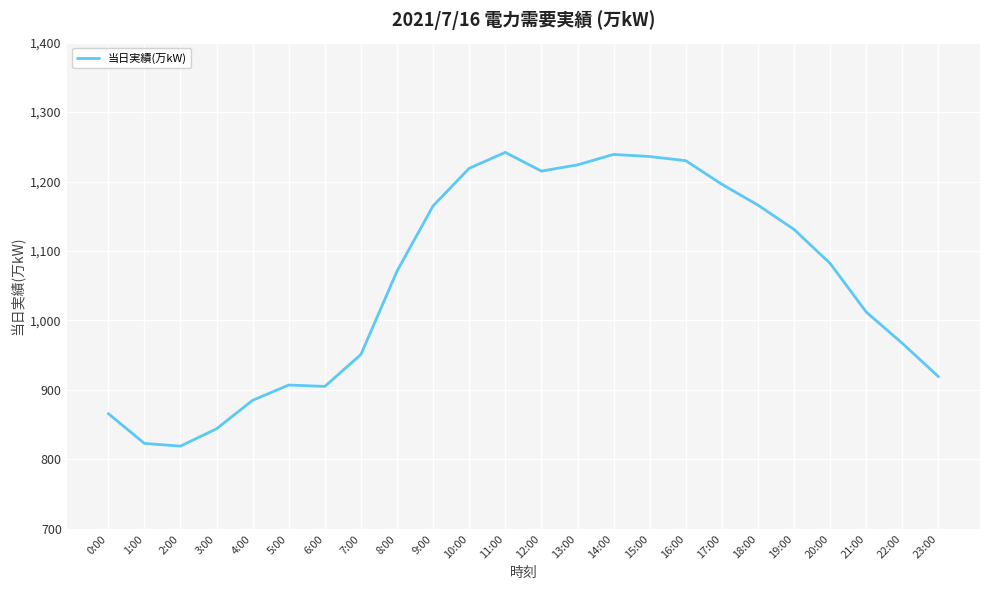

What is the difference between the values at 12:00 and 3:00?

371